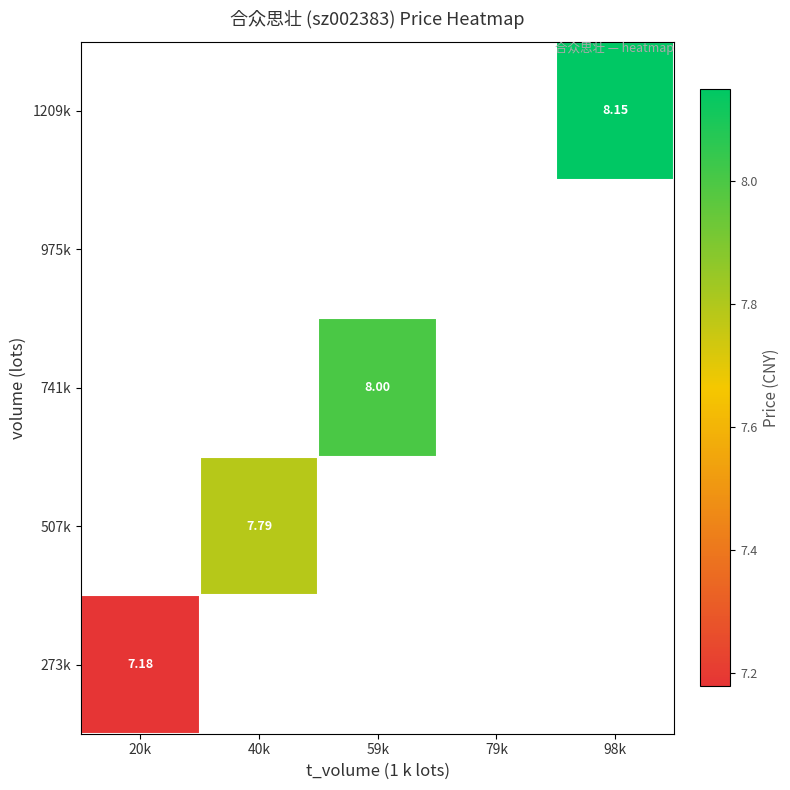

True or false: 741k has a value of 13.3 at 59k.

False